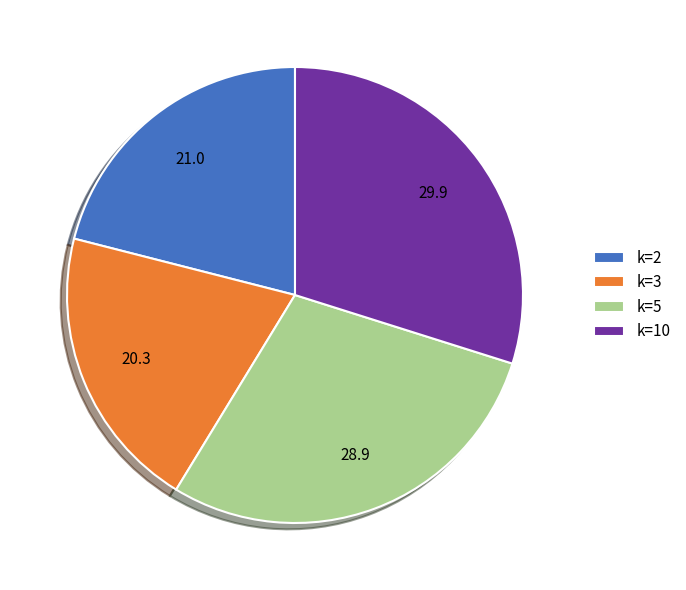

Which category has the smallest portion of the pie?

k=3